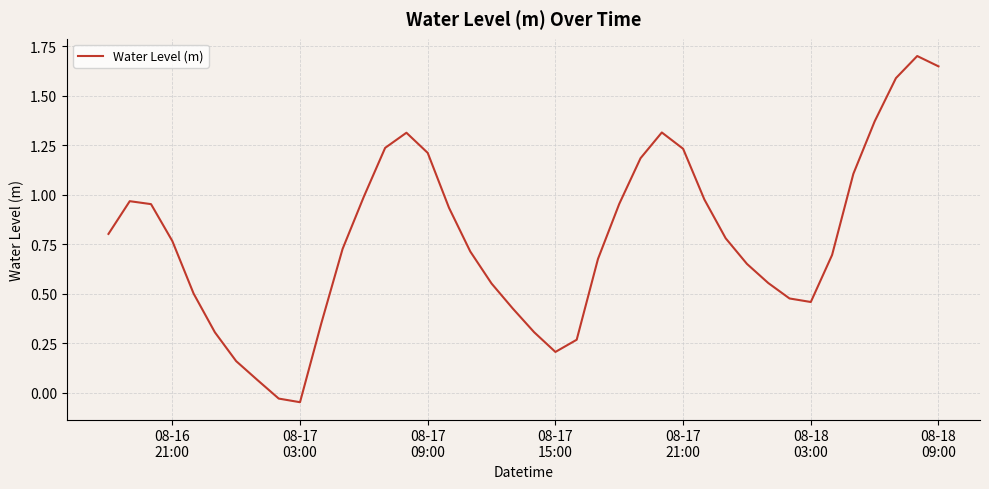

What is the sum of all values?

31.1